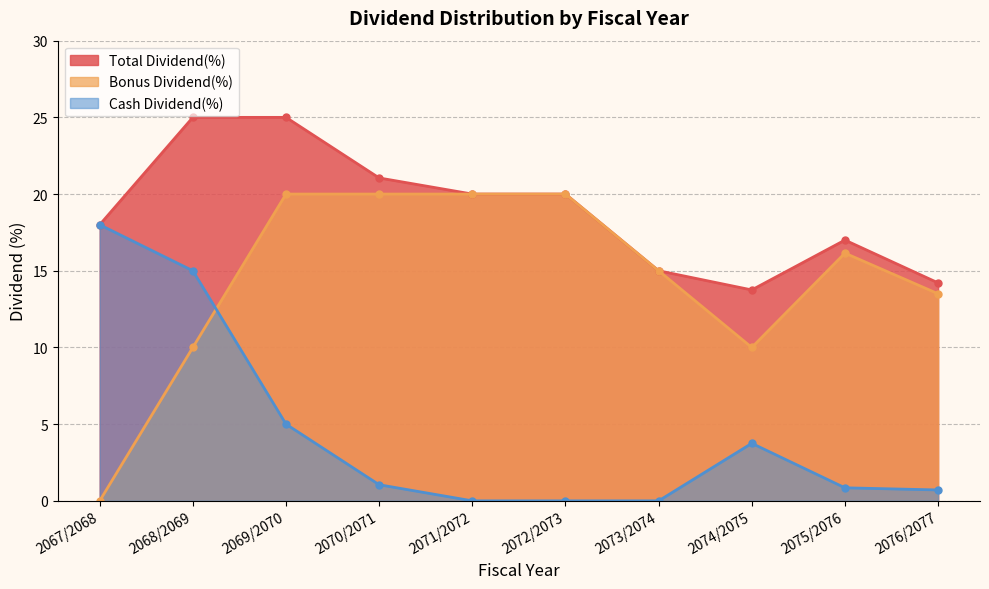

At 2076/2077, list the series in order from largest to smallest.

Total Dividend(%), Bonus Dividend(%), Cash Dividend(%)